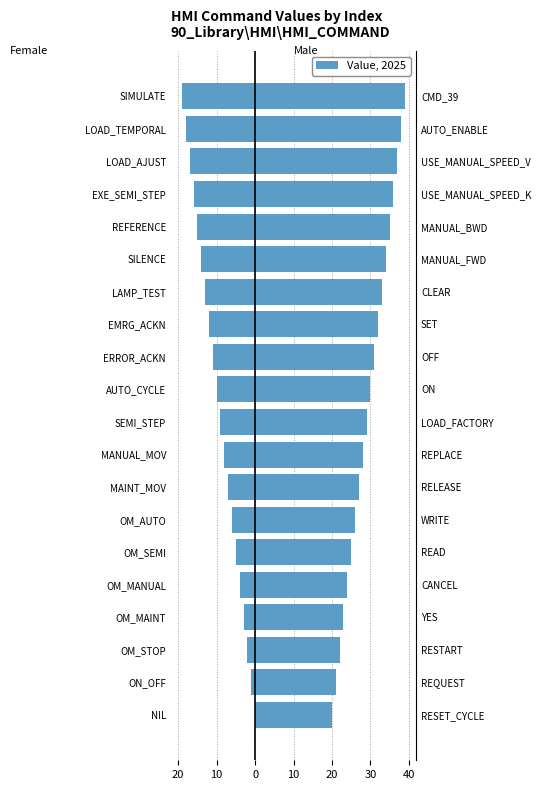

How many categories are shown in the chart?

20